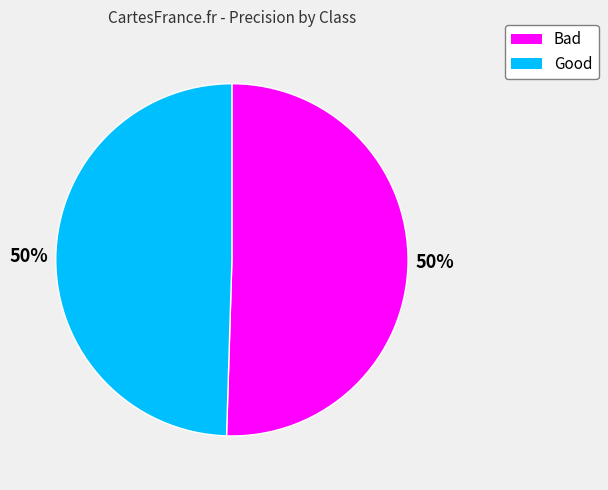

How many segments does this pie chart have?

2